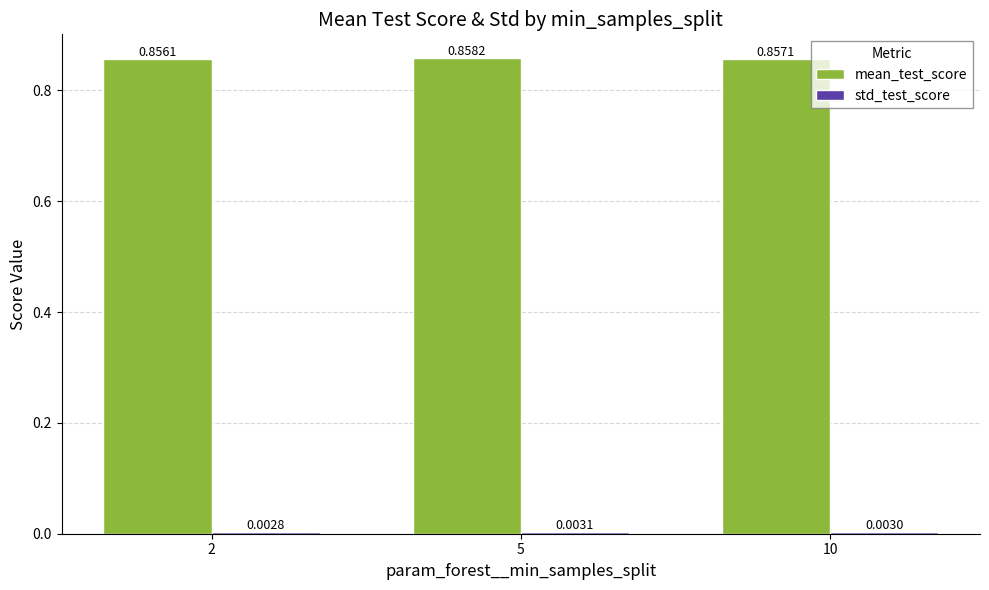

List the labels in order of mean_test_score value, smallest first.

2, 10, 5